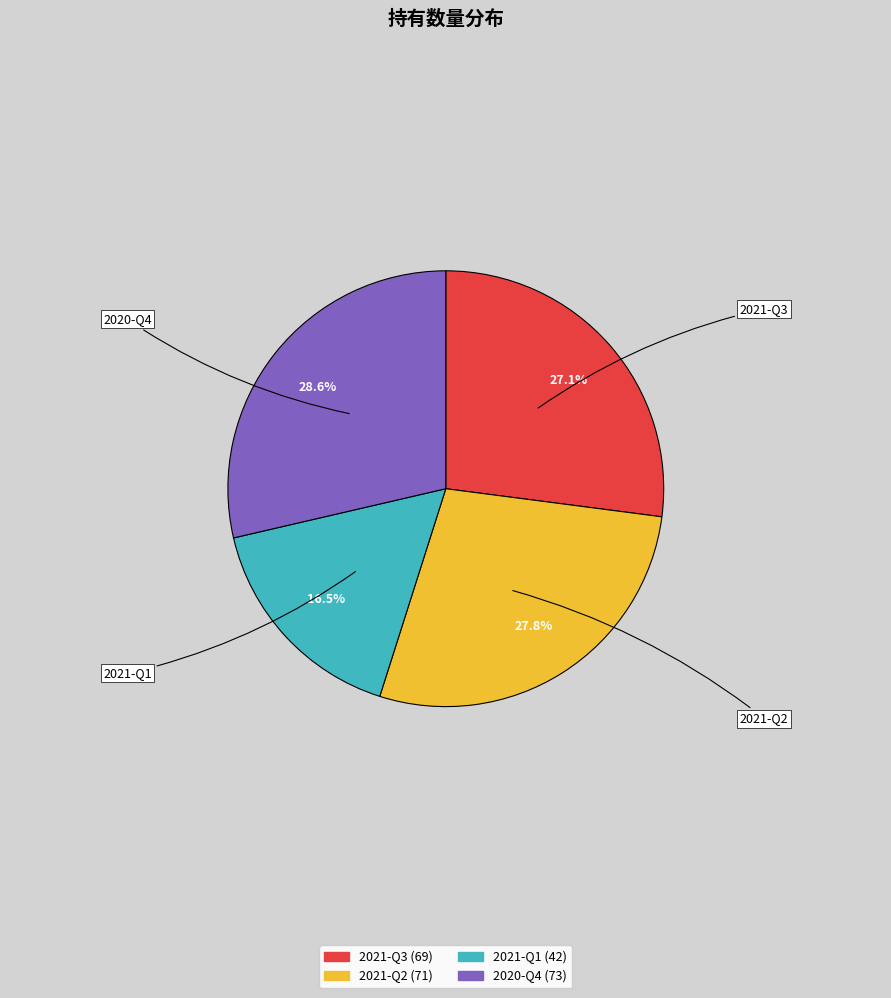

What is the largest slice in the pie chart?

2020-Q4